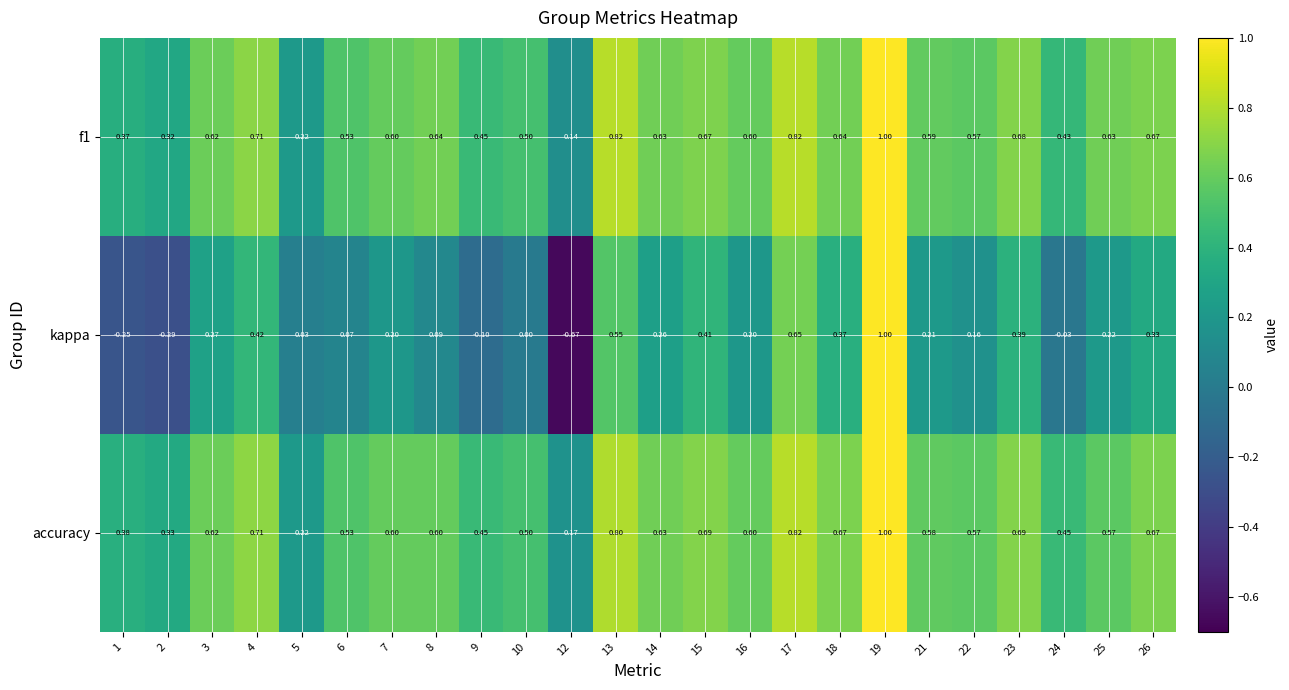

At which category is the sum across all series the highest?

19